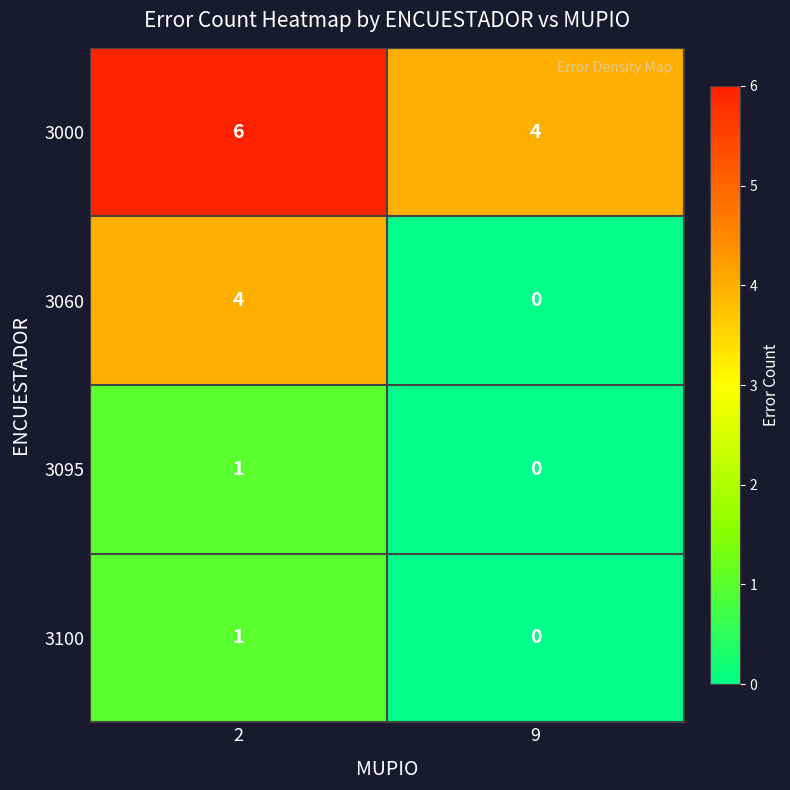

At which label is 3100 closest to 0?

9